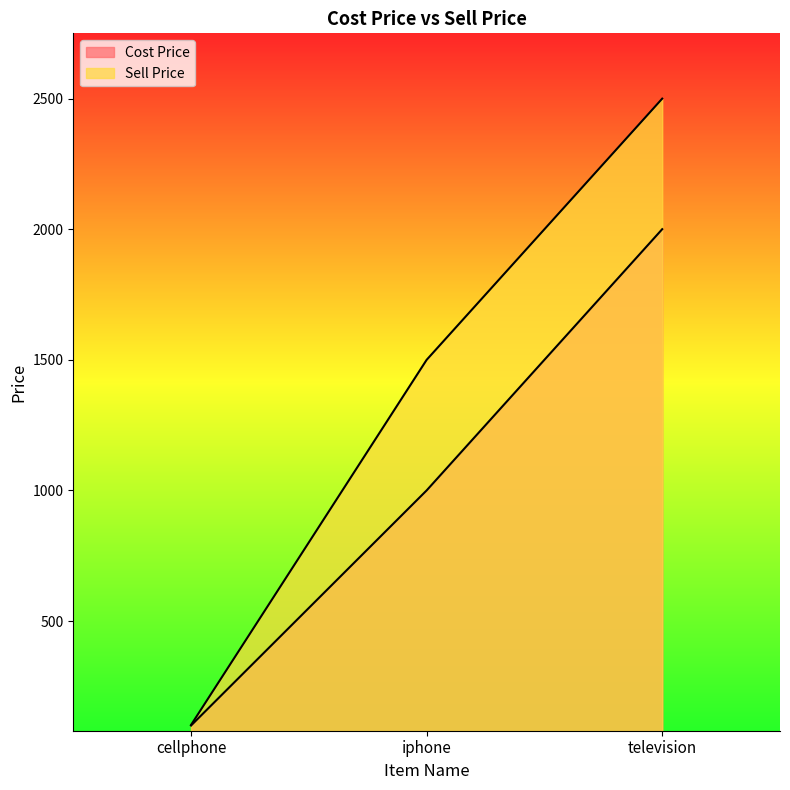

Reading right to left, what are all the values shown in this chart?

Cost Price: 2000.6	1000.3	100.1
Sell Price: 2500.5	1500.3	102.3